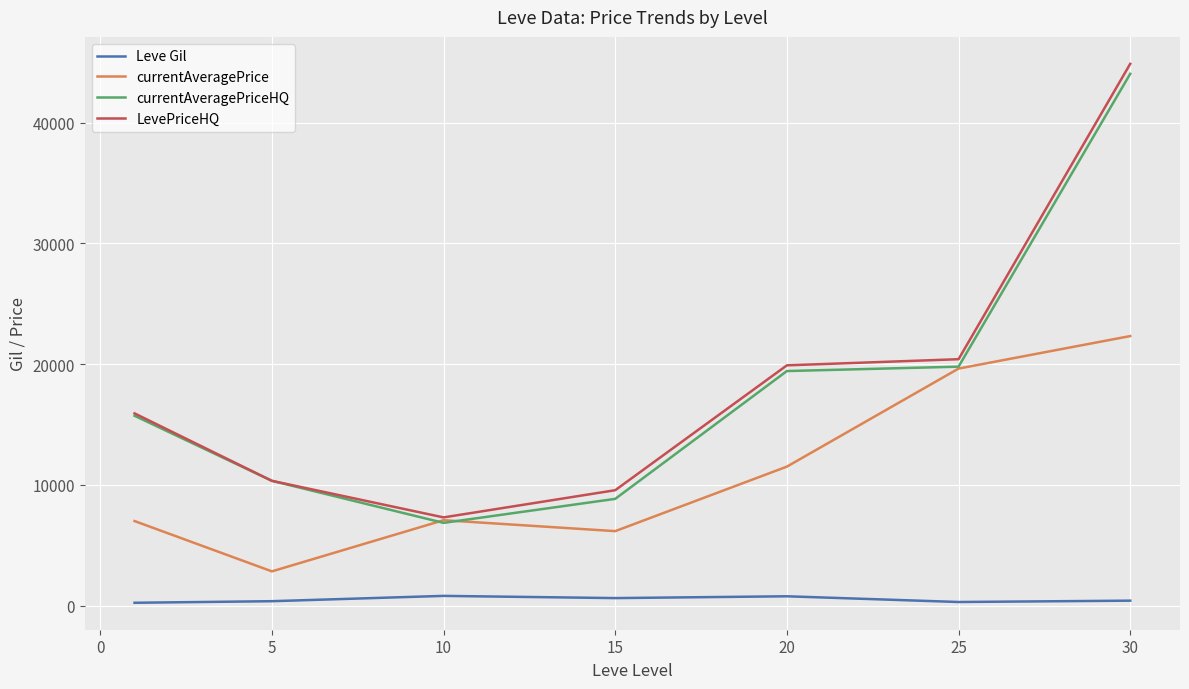

List the series in order of their peak value, lowest first.

Leve Gil, currentAveragePrice, currentAveragePriceHQ, LevePriceHQ